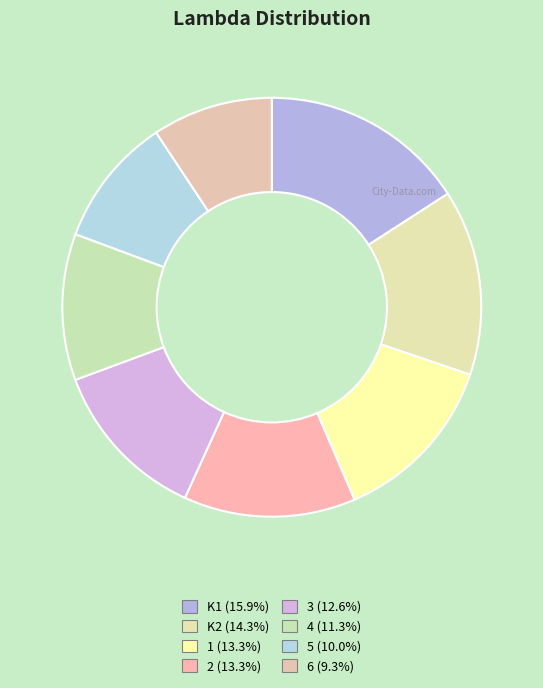

Does 3 represent more than half of the total?

No